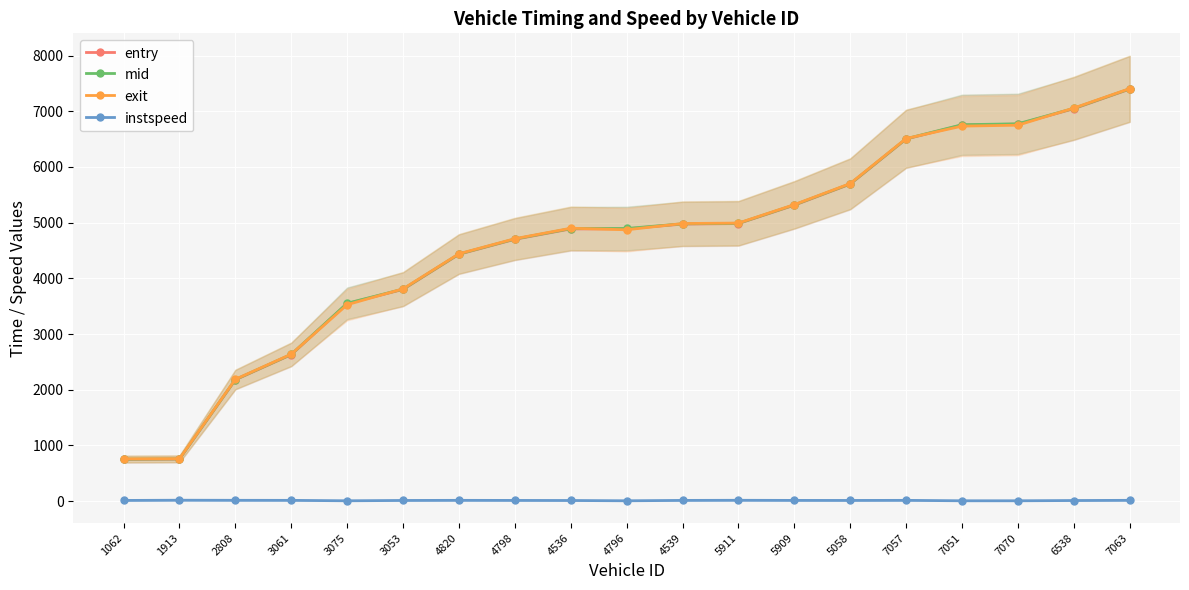

What is the difference between the maximum and second lowest values in the exit series?

6646.7